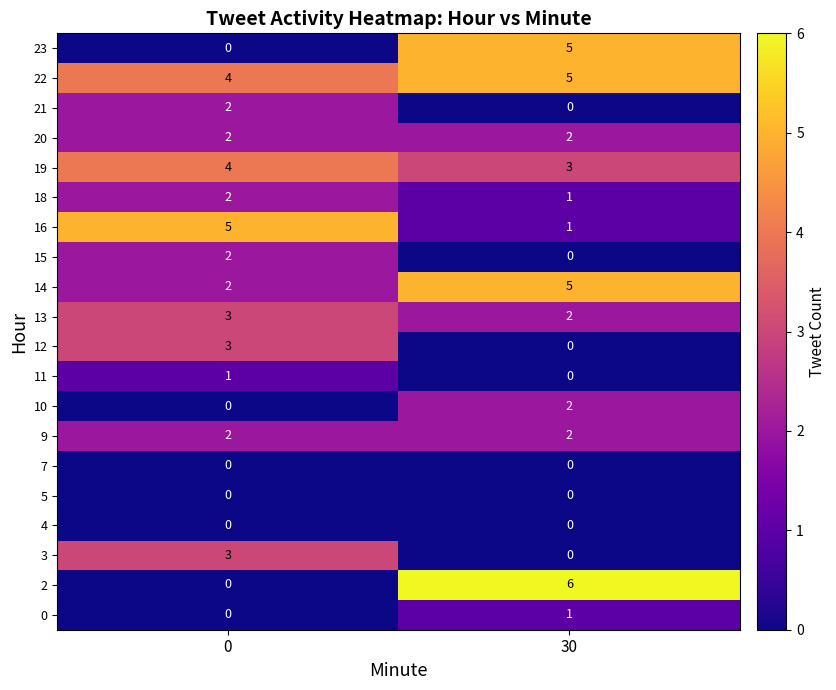

The 3 series shows 5 at 0. True or false?

False